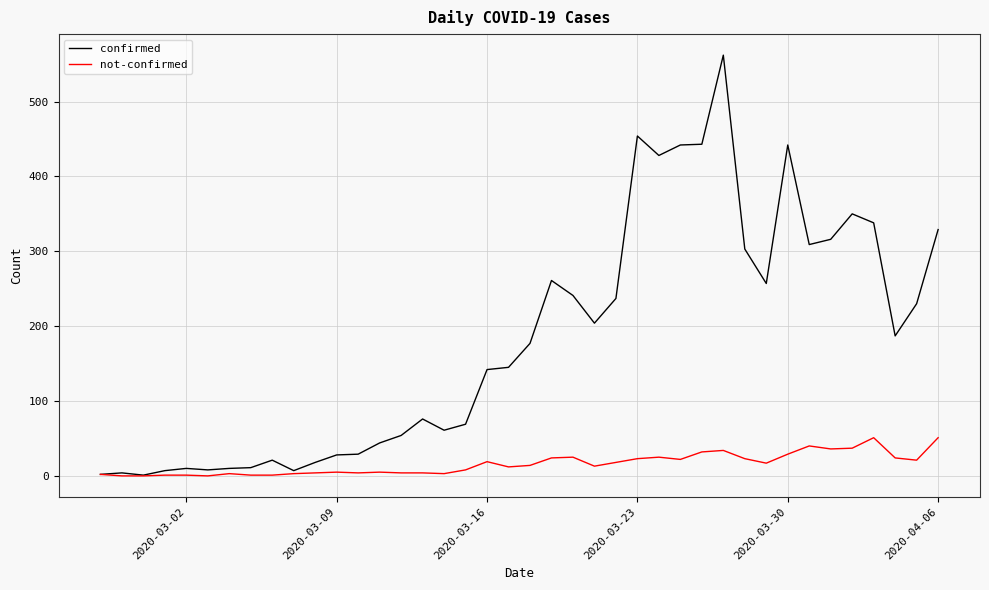

Rank the series by their average value, from lowest to highest.

not-confirmed, confirmed